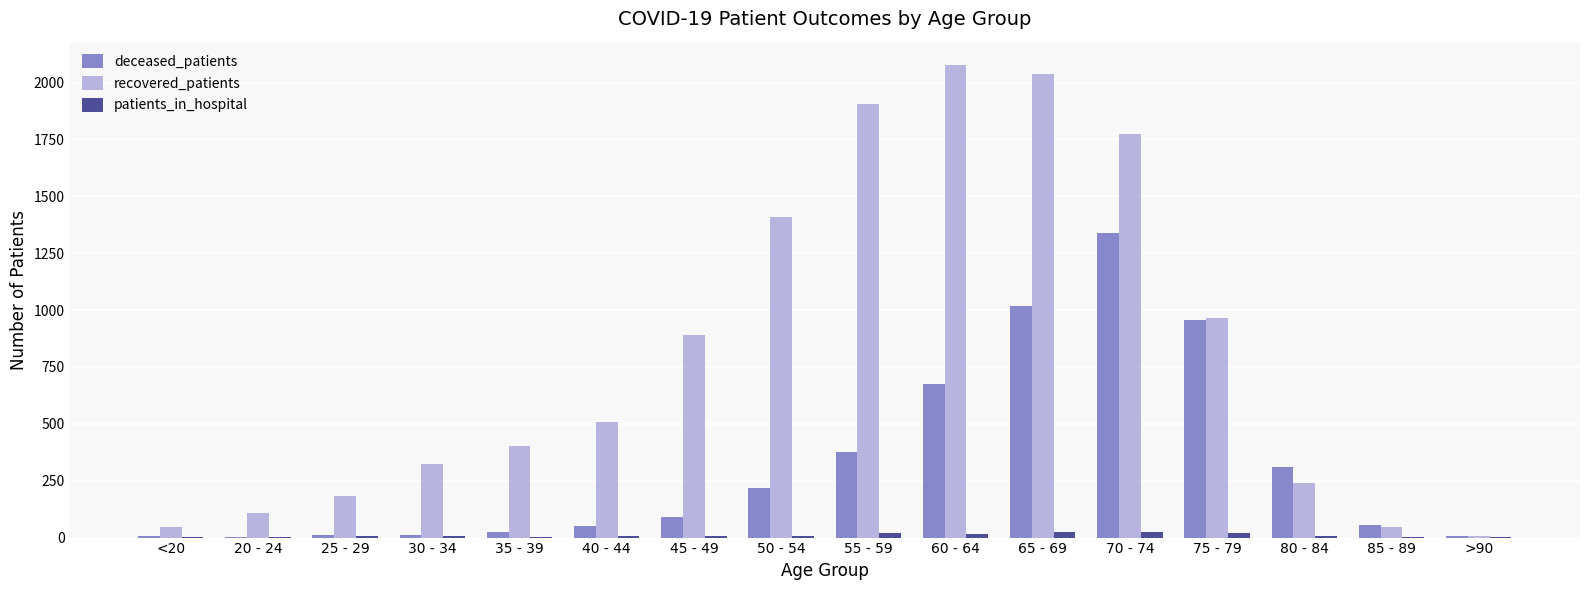

What is the highest value of the recovered_patients series?

2076